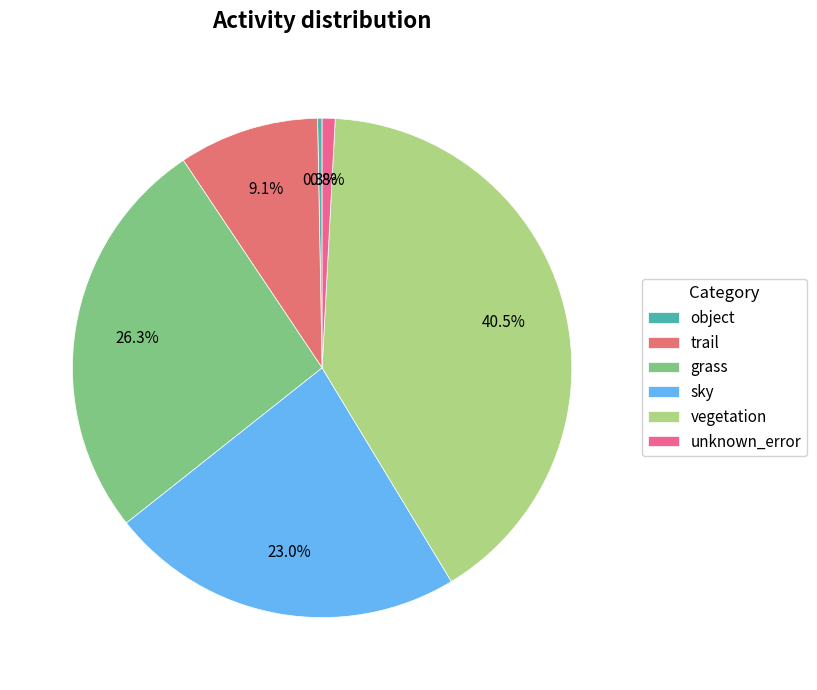

To the nearest percent, what is the average slice percentage?

17%